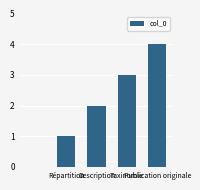

What is the sum of all values?

10